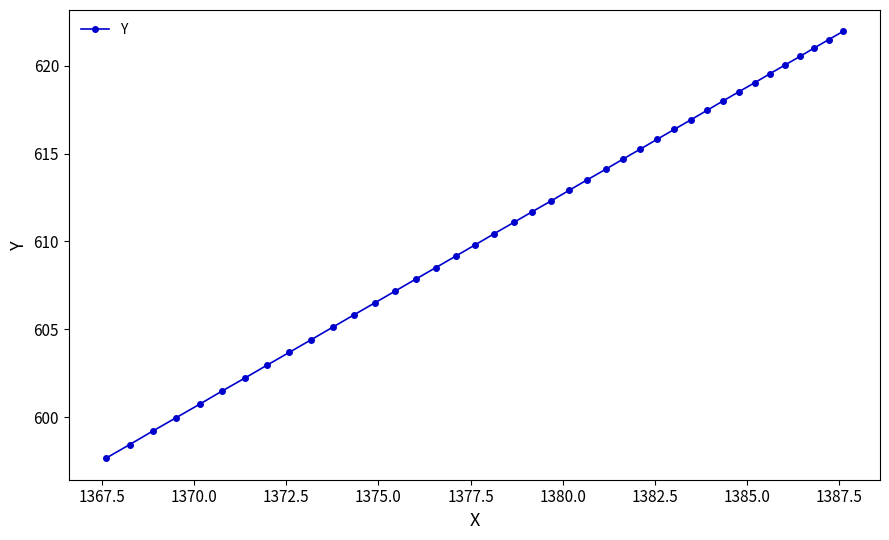

What is the sum of all values?

24433.5